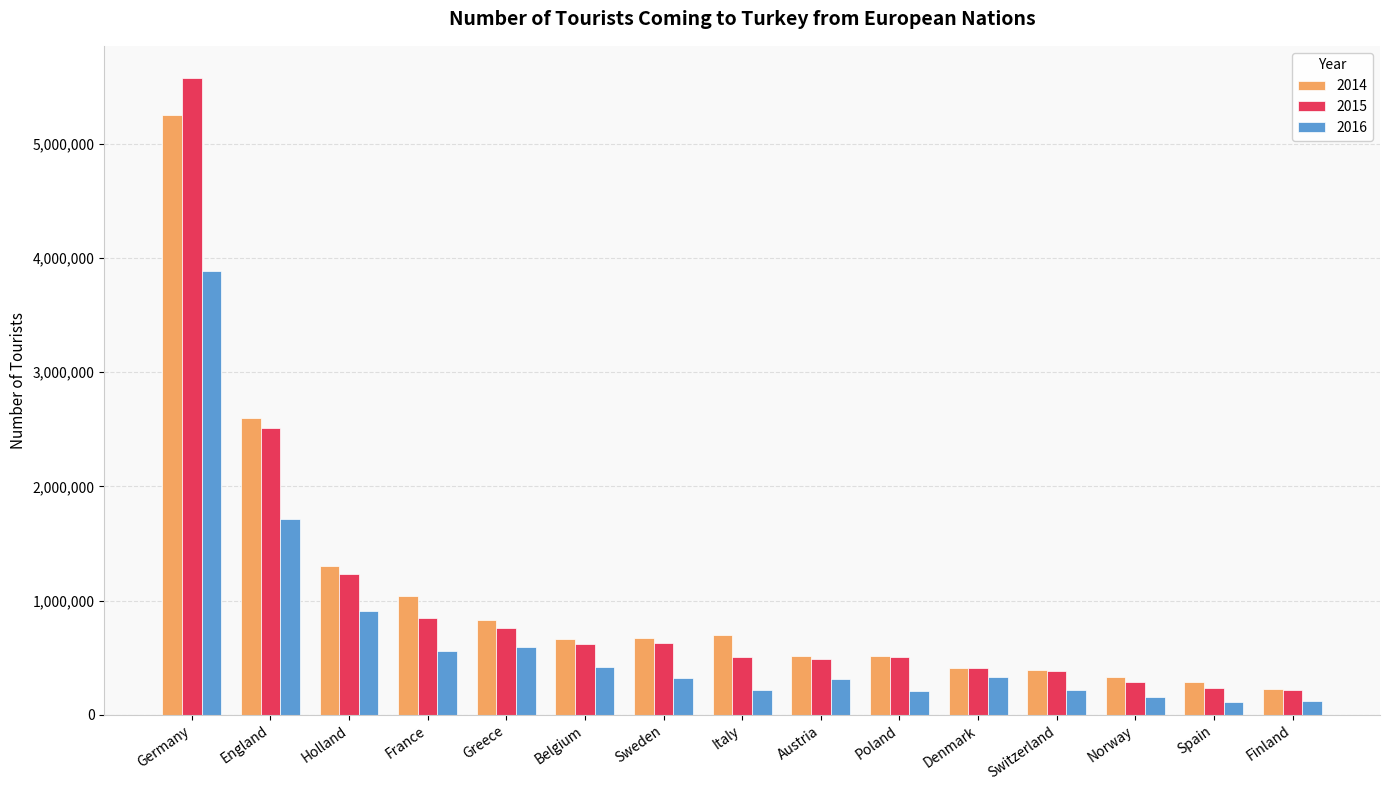

What position from the left is Greece?

5